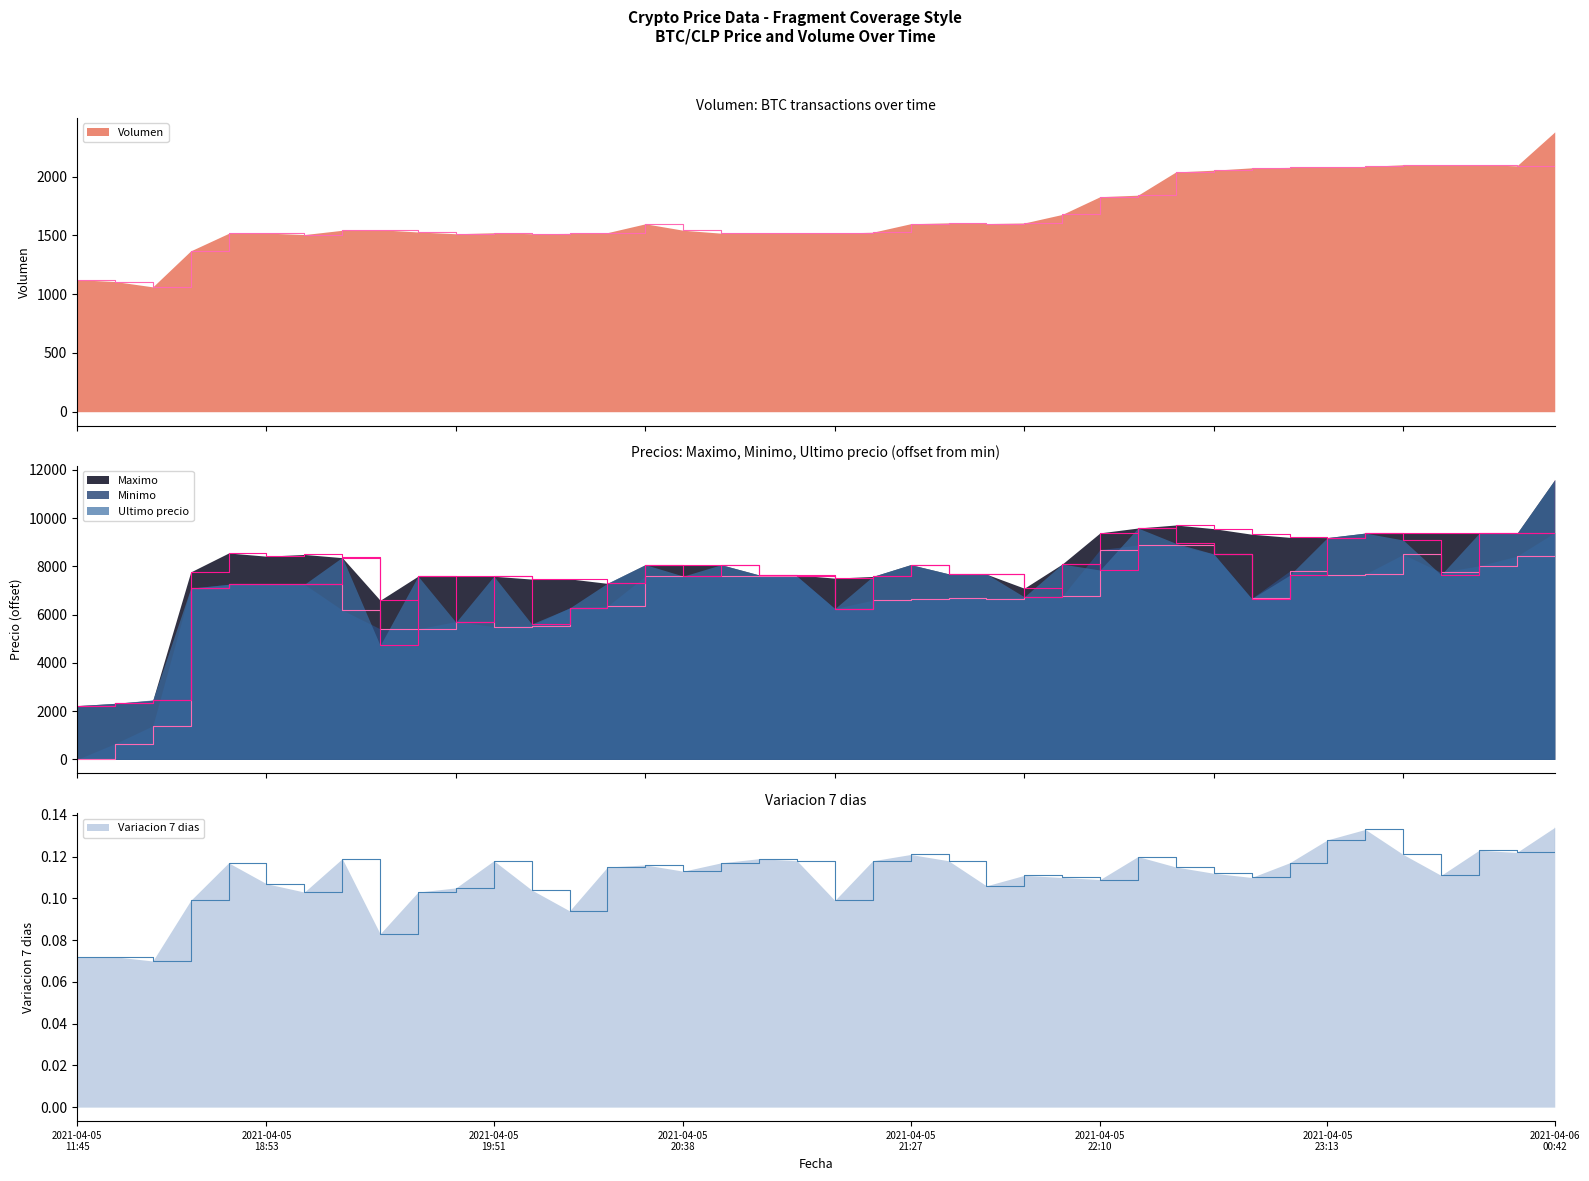

What is the average value of the Maximo series?

7947.9